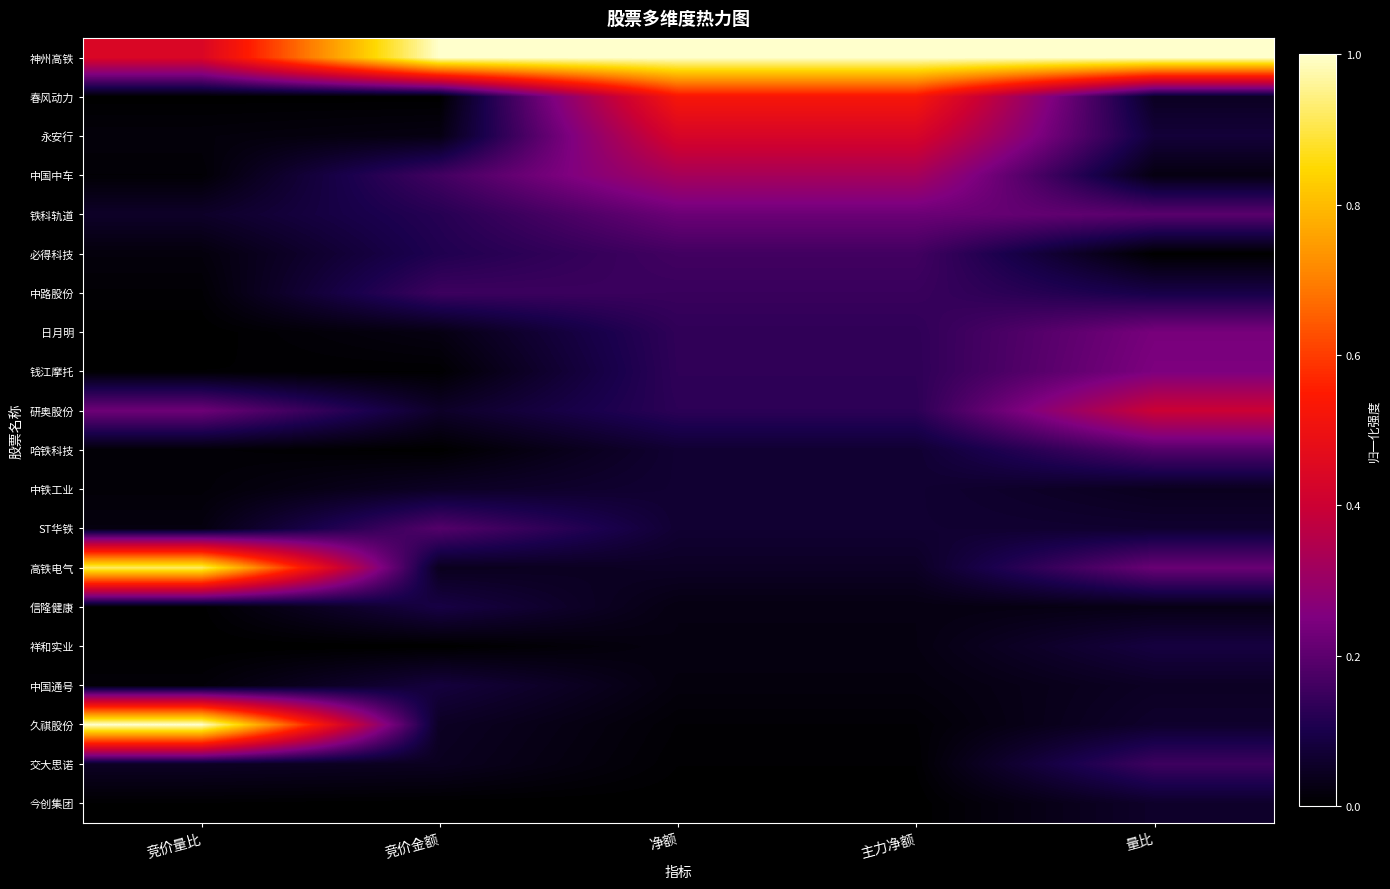

At which category does the chart reach its peak across all series?

竞价金额